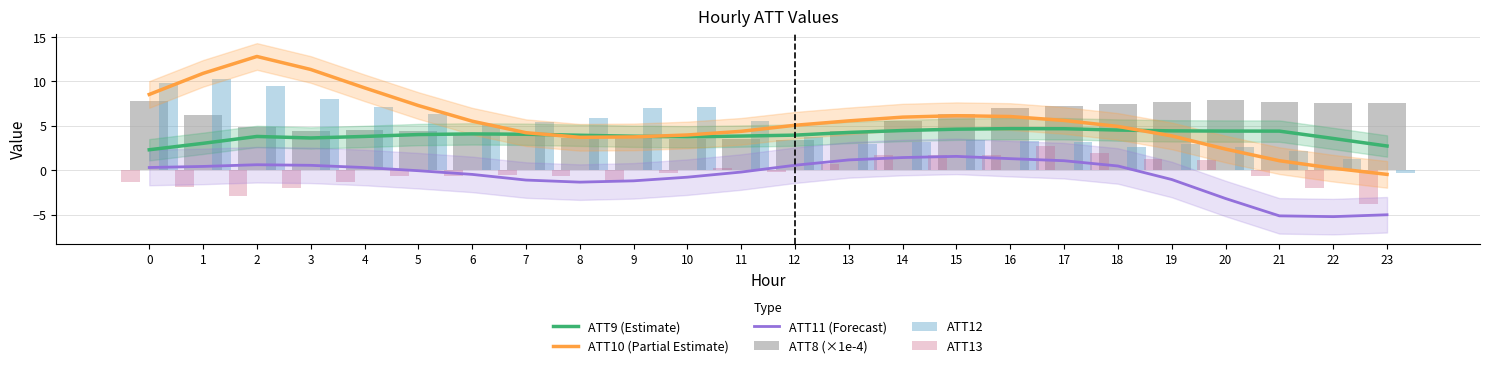

Which category has the highest value in the ATT11 (Forecast) series?

15